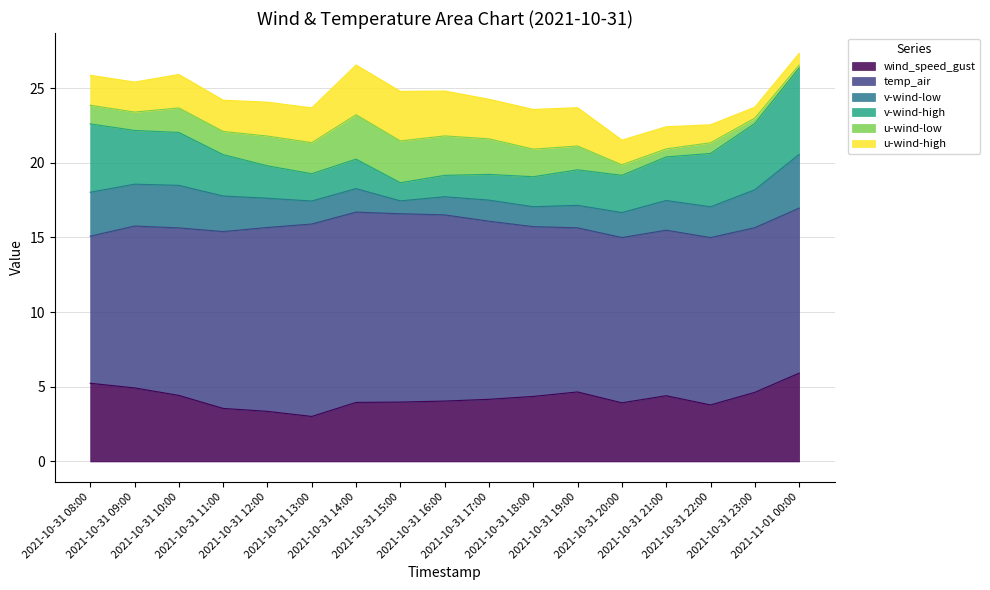

Reading left to right, transcribe all the data shown in this chart.

wind_speed_gust: 2021-10-31 08:00=5.2	2021-10-31 09:00=4.9	2021-10-31 10:00=4.4	2021-10-31 11:00=3.6	2021-10-31 12:00=3.4	2021-10-31 13:00=3.0	2021-10-31 14:00=4.0	2021-10-31 15:00=4.0	2021-10-31 16:00=4.0	2021-10-31 17:00=4.2	2021-10-31 18:00=4.4	2021-10-31 19:00=4.7	2021-10-31 20:00=3.9	2021-10-31 21:00=4.4	2021-10-31 22:00=3.8	2021-10-31 23:00=4.6	2021-11-01 00:00=5.9
temp_air: 2021-10-31 08:00=9.8	2021-10-31 09:00=10.8	2021-10-31 10:00=11.2	2021-10-31 11:00=11.8	2021-10-31 12:00=12.3	2021-10-31 13:00=12.9	2021-10-31 14:00=12.7	2021-10-31 15:00=12.6	2021-10-31 16:00=12.5	2021-10-31 17:00=11.9	2021-10-31 18:00=11.4	2021-10-31 19:00=11.0	2021-10-31 20:00=11.1	2021-10-31 21:00=11.1	2021-10-31 22:00=11.2	2021-10-31 23:00=11.0	2021-11-01 00:00=11.0
v-wind-low: 2021-10-31 08:00=2.9	2021-10-31 09:00=2.8	2021-10-31 10:00=2.8	2021-10-31 11:00=2.4	2021-10-31 12:00=2.0	2021-10-31 13:00=1.5	2021-10-31 14:00=1.6	2021-10-31 15:00=0.9	2021-10-31 16:00=1.2	2021-10-31 17:00=1.4	2021-10-31 18:00=1.3	2021-10-31 19:00=1.5	2021-10-31 20:00=1.7	2021-10-31 21:00=2.0	2021-10-31 22:00=2.1	2021-10-31 23:00=2.5	2021-11-01 00:00=3.6
v-wind-high: 2021-10-31 08:00=4.6	2021-10-31 09:00=3.6	2021-10-31 10:00=3.5	2021-10-31 11:00=2.8	2021-10-31 12:00=2.2	2021-10-31 13:00=1.8	2021-10-31 14:00=2.0	2021-10-31 15:00=1.2	2021-10-31 16:00=1.4	2021-10-31 17:00=1.7	2021-10-31 18:00=2.0	2021-10-31 19:00=2.4	2021-10-31 20:00=2.5	2021-10-31 21:00=2.9	2021-10-31 22:00=3.6	2021-10-31 23:00=4.4	2021-11-01 00:00=5.8
u-wind-low: 2021-10-31 08:00=1.2	2021-10-31 09:00=1.2	2021-10-31 10:00=1.6	2021-10-31 11:00=1.5	2021-10-31 12:00=2.0	2021-10-31 13:00=2.1	2021-10-31 14:00=3.0	2021-10-31 15:00=2.8	2021-10-31 16:00=2.6	2021-10-31 17:00=2.4	2021-10-31 18:00=1.8	2021-10-31 19:00=1.6	2021-10-31 20:00=0.7	2021-10-31 21:00=0.5	2021-10-31 22:00=0.7	2021-10-31 23:00=0.4	2021-11-01 00:00=0.2
u-wind-high: 2021-10-31 08:00=2.0	2021-10-31 09:00=2.0	2021-10-31 10:00=2.2	2021-10-31 11:00=2.1	2021-10-31 12:00=2.3	2021-10-31 13:00=2.3	2021-10-31 14:00=3.3	2021-10-31 15:00=3.3	2021-10-31 16:00=3.0	2021-10-31 17:00=2.6	2021-10-31 18:00=2.7	2021-10-31 19:00=2.6	2021-10-31 20:00=1.7	2021-10-31 21:00=1.5	2021-10-31 22:00=1.2	2021-10-31 23:00=0.7	2021-11-01 00:00=0.8